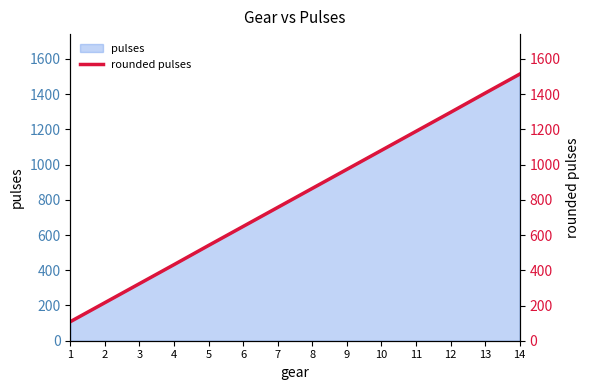

What is the maximum value shown in the chart?

1514